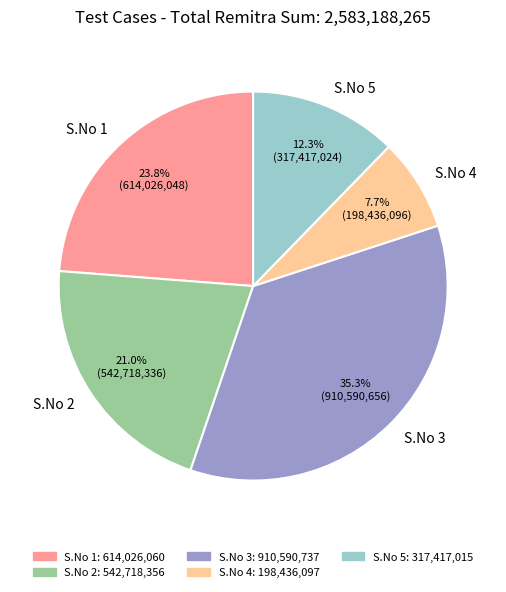

Is S.No 3 the majority of the pie?

No